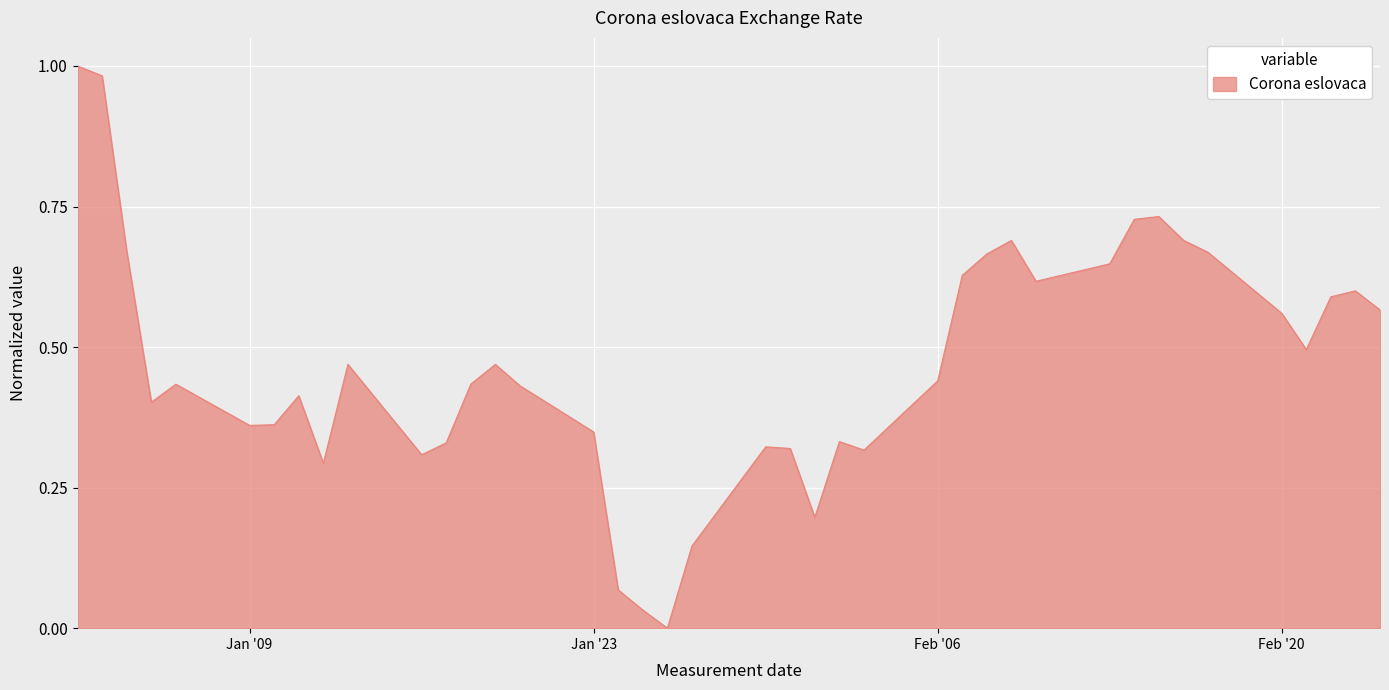

Does the chart display data point markers on the line(s)?

No